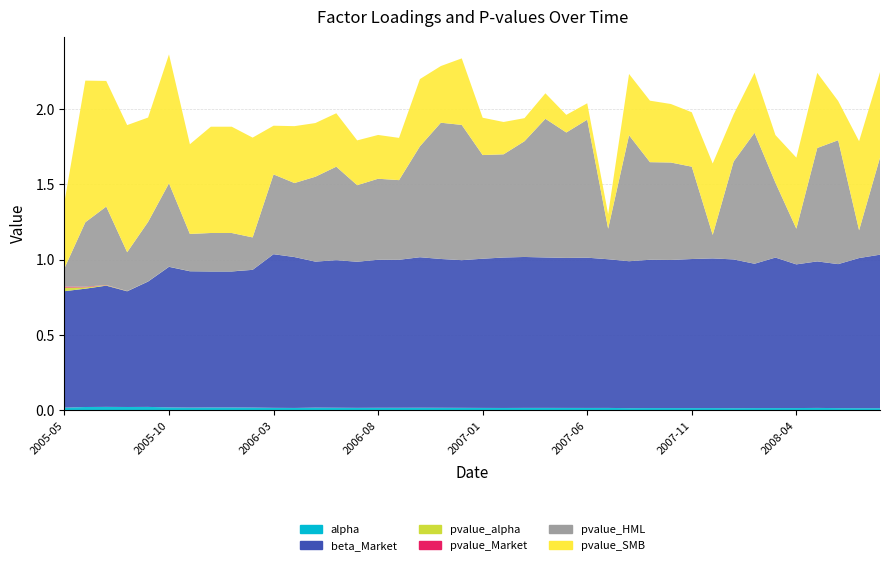

Reading left to right, list all the values displayed in this chart.

alpha: 2005-05=0.0	2005-06=0.0	2005-07=0.0	2005-08=0.0	2005-09=0.0	2005-10=0.0	2005-11=0.0	2005-12=0.0	2006-01=0.0	2006-02=0.0	2006-03=0.0	2006-04=0.0	2006-05=0.0	2006-06=0.0	2006-07=0.0	2006-08=0.0	2006-09=0.0	2006-10=0.0	2006-11=0.0	2006-12=0.0	2007-01=0.0	2007-02=0.0	2007-03=0.0	2007-04=0.0	2007-05=0.0	2007-06=0.0	2007-07=0.0	2007-08=0.0	2007-09=0.0	2007-10=0.0	2007-11=0.0	2007-12=0.0	2008-01=0.0	2008-02=0.0	2008-03=0.0	2008-04=0.0	2008-05=0.0	2008-06=0.0	2008-07=0.0	2008-08=0.0
beta_Market: 2005-05=0.8	2005-06=0.8	2005-07=0.8	2005-08=0.8	2005-09=0.8	2005-10=0.9	2005-11=0.9	2005-12=0.9	2006-01=0.9	2006-02=0.9	2006-03=1.0	2006-04=1.0	2006-05=1.0	2006-06=1.0	2006-07=1.0	2006-08=1.0	2006-09=1.0	2006-10=1.0	2006-11=1.0	2006-12=1.0	2007-01=1.0	2007-02=1.0	2007-03=1.0	2007-04=1.0	2007-05=1.0	2007-06=1.0	2007-07=1.0	2007-08=1.0	2007-09=1.0	2007-10=1.0	2007-11=1.0	2007-12=1.0	2008-01=1.0	2008-02=1.0	2008-03=1.0	2008-04=1.0	2008-05=1.0	2008-06=1.0	2008-07=1.0	2008-08=1.0
pvalue_alpha: 2005-05=0.0	2005-06=0.0	2005-07=0.0	2005-08=0.0	2005-09=0.0	2005-10=0.0	2005-11=0.0	2005-12=0.0	2006-01=0.0	2006-02=0.0	2006-03=0.0	2006-04=0.0	2006-05=0.0	2006-06=0.0	2006-07=0.0	2006-08=0.0	2006-09=0.0	2006-10=0.0	2006-11=0.0	2006-12=0.0	2007-01=0.0	2007-02=0.0	2007-03=0.0	2007-04=0.0	2007-05=0.0	2007-06=0.0	2007-07=0.0	2007-08=0.0	2007-09=0.0	2007-10=0.0	2007-11=0.0	2007-12=0.0	2008-01=0.0	2008-02=0.0	2008-03=0.0	2008-04=0.0	2008-05=0.0	2008-06=0.0	2008-07=0.0	2008-08=0.0
pvalue_Market: 2005-05=0.0	2005-06=0.0	2005-07=0.0	2005-08=0.0	2005-09=0.0	2005-10=0.0	2005-11=0.0	2005-12=0.0	2006-01=0.0	2006-02=0.0	2006-03=0.0	2006-04=0.0	2006-05=0.0	2006-06=0.0	2006-07=0.0	2006-08=0.0	2006-09=0.0	2006-10=0.0	2006-11=0.0	2006-12=0.0	2007-01=0.0	2007-02=0.0	2007-03=0.0	2007-04=0.0	2007-05=0.0	2007-06=0.0	2007-07=0.0	2007-08=0.0	2007-09=0.0	2007-10=0.0	2007-11=0.0	2007-12=0.0	2008-01=0.0	2008-02=0.0	2008-03=0.0	2008-04=0.0	2008-05=0.0	2008-06=0.0	2008-07=0.0	2008-08=0.0
pvalue_HML: 2005-05=0.1	2005-06=0.4	2005-07=0.5	2005-08=0.3	2005-09=0.4	2005-10=0.6	2005-11=0.2	2005-12=0.3	2006-01=0.3	2006-02=0.2	2006-03=0.5	2006-04=0.5	2006-05=0.6	2006-06=0.6	2006-07=0.5	2006-08=0.5	2006-09=0.5	2006-10=0.7	2006-11=0.9	2006-12=0.9	2007-01=0.7	2007-02=0.7	2007-03=0.8	2007-04=0.9	2007-05=0.8	2007-06=0.9	2007-07=0.2	2007-08=0.8	2007-09=0.6	2007-10=0.6	2007-11=0.6	2007-12=0.2	2008-01=0.6	2008-02=0.9	2008-03=0.5	2008-04=0.2	2008-05=0.8	2008-06=0.8	2008-07=0.2	2008-08=0.6
pvalue_SMB: 2005-05=0.4	2005-06=0.9	2005-07=0.8	2005-08=0.8	2005-09=0.7	2005-10=0.9	2005-11=0.6	2005-12=0.7	2006-01=0.7	2006-02=0.7	2006-03=0.3	2006-04=0.4	2006-05=0.4	2006-06=0.4	2006-07=0.3	2006-08=0.3	2006-09=0.3	2006-10=0.4	2006-11=0.4	2006-12=0.4	2007-01=0.2	2007-02=0.2	2007-03=0.2	2007-04=0.2	2007-05=0.1	2007-06=0.1	2007-07=0.1	2007-08=0.4	2007-09=0.4	2007-10=0.4	2007-11=0.4	2007-12=0.5	2008-01=0.3	2008-02=0.4	2008-03=0.3	2008-04=0.5	2008-05=0.5	2008-06=0.3	2008-07=0.6	2008-08=0.6